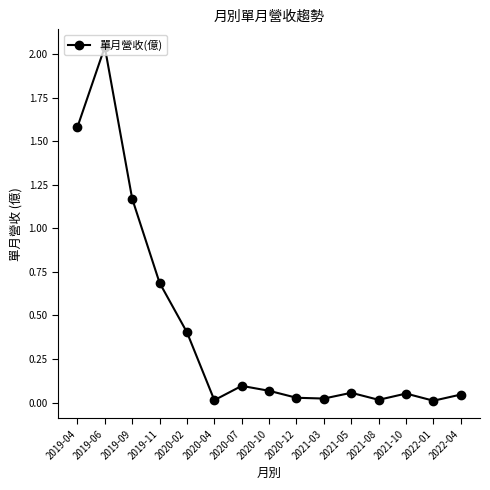

Which has a higher value, 2021-08 or 2022-04?

2022-04